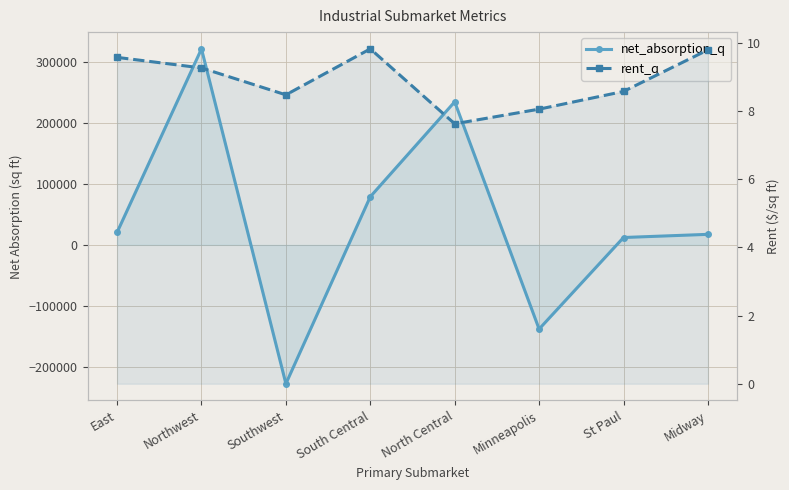

List the labels in order of net_absorption_q value, smallest first.

Southwest, Minneapolis, St Paul, Midway, East, South Central, North Central, Northwest